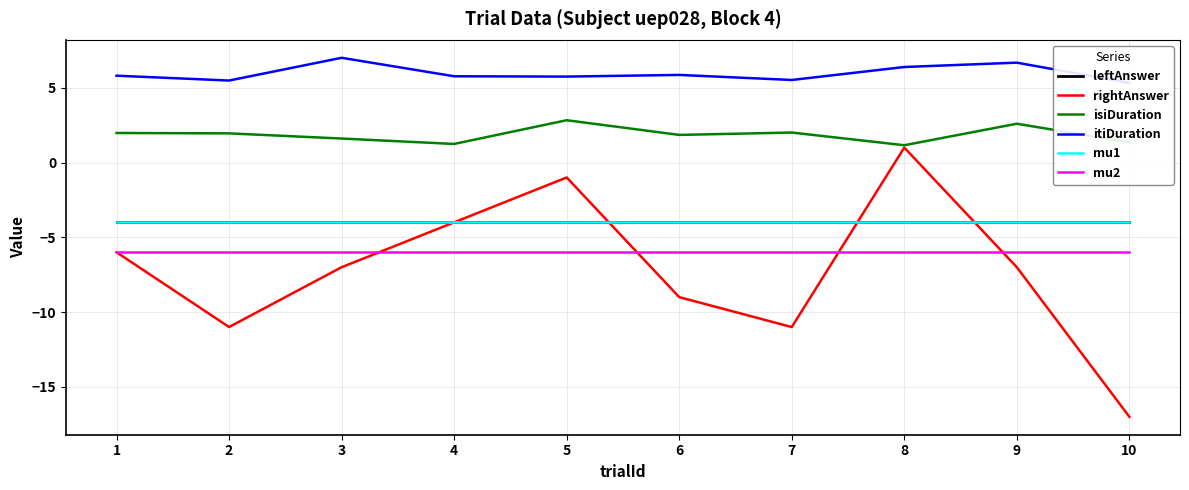

At which label does rightAnswer reach its peak?

8